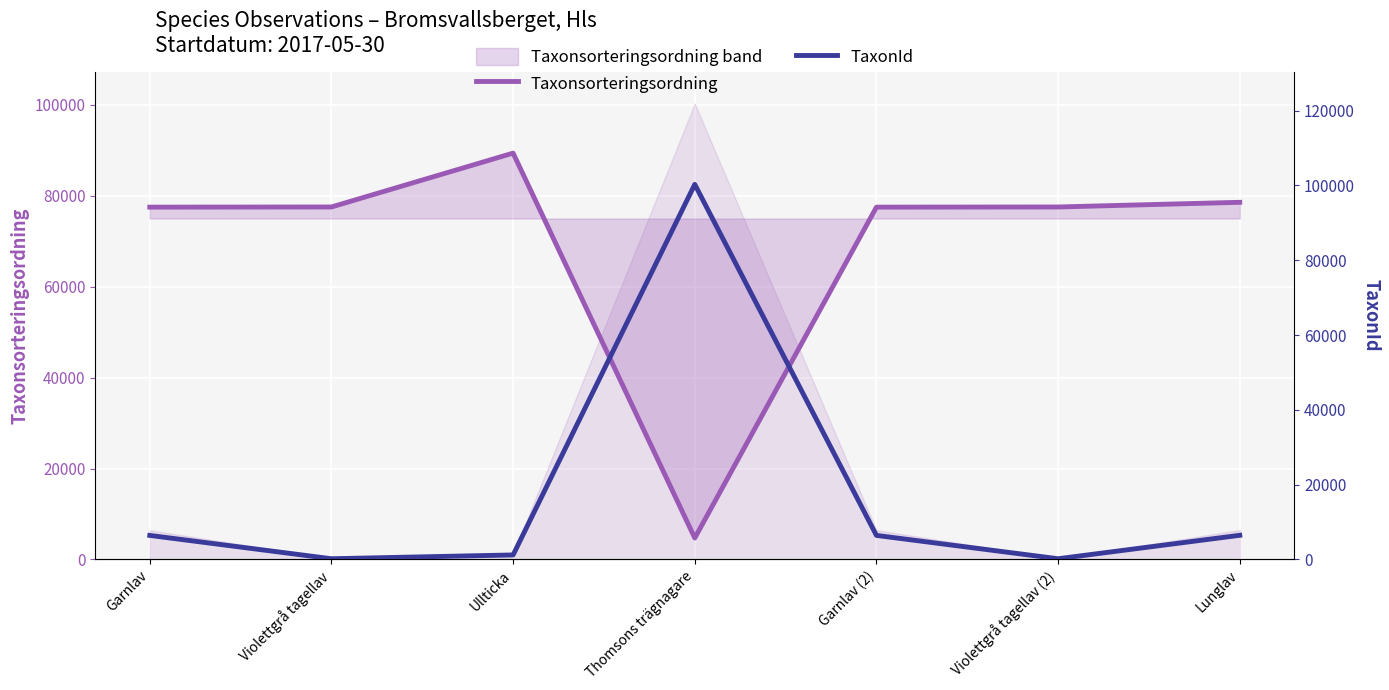

Which series ends up on top after the final intersection of TaxonId and Taxonsorteringsordning?

Taxonsorteringsordning